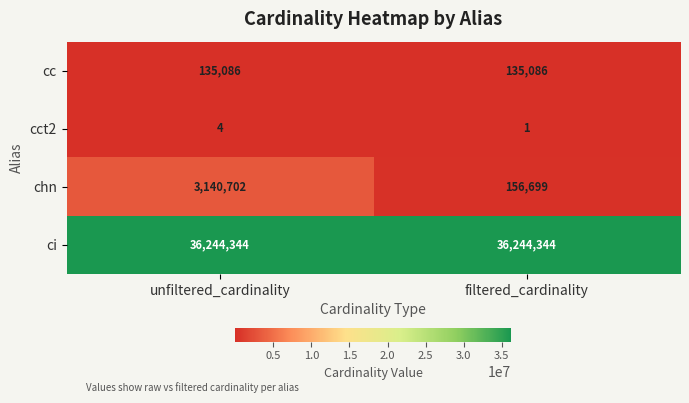

Where is chn nearest to the value 1648700?

filtered_cardinality